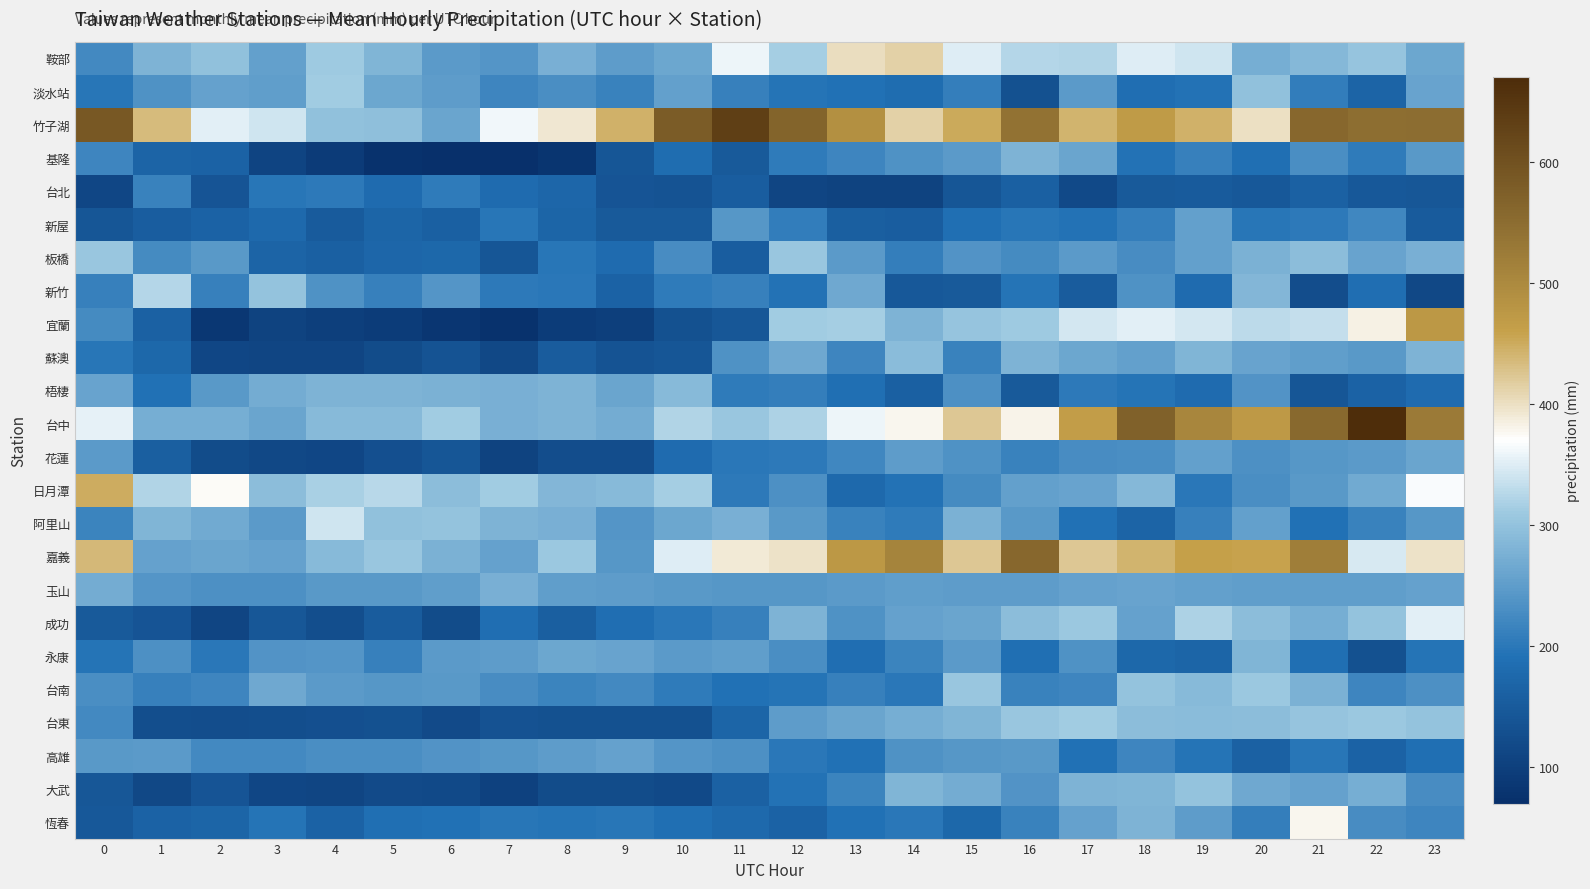

At which category is the sum across all series the highest?

23